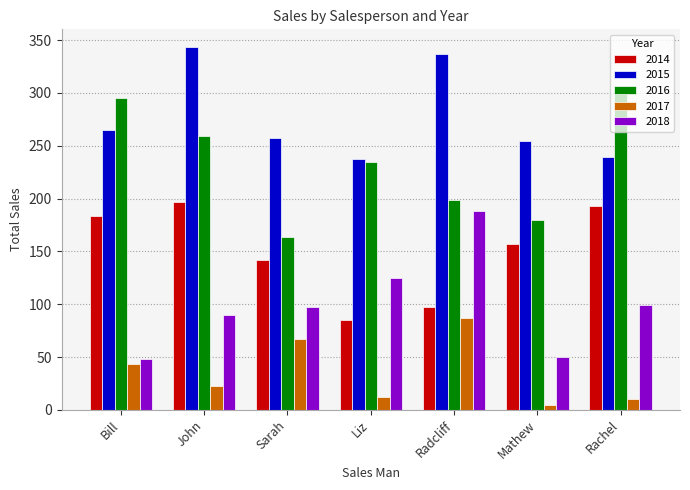

What position from the left is Liz?

4